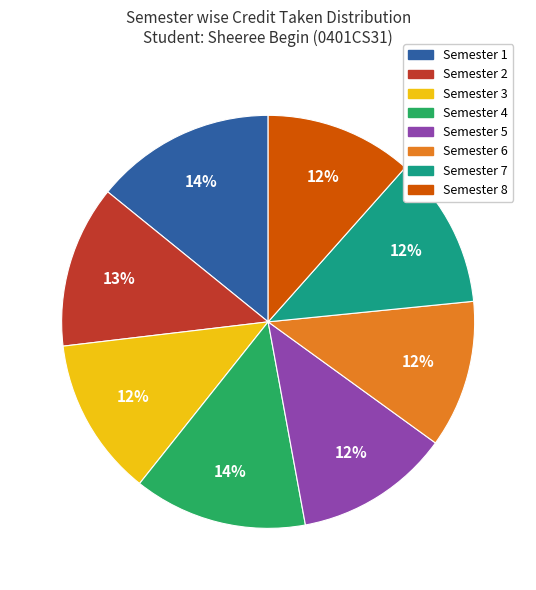

To the nearest percent, what is the average slice percentage?

12%